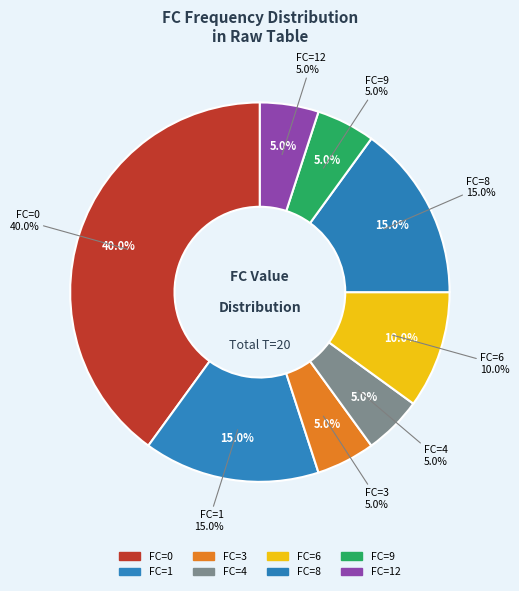

Is the sum of 3 and 0 greater than half?

No